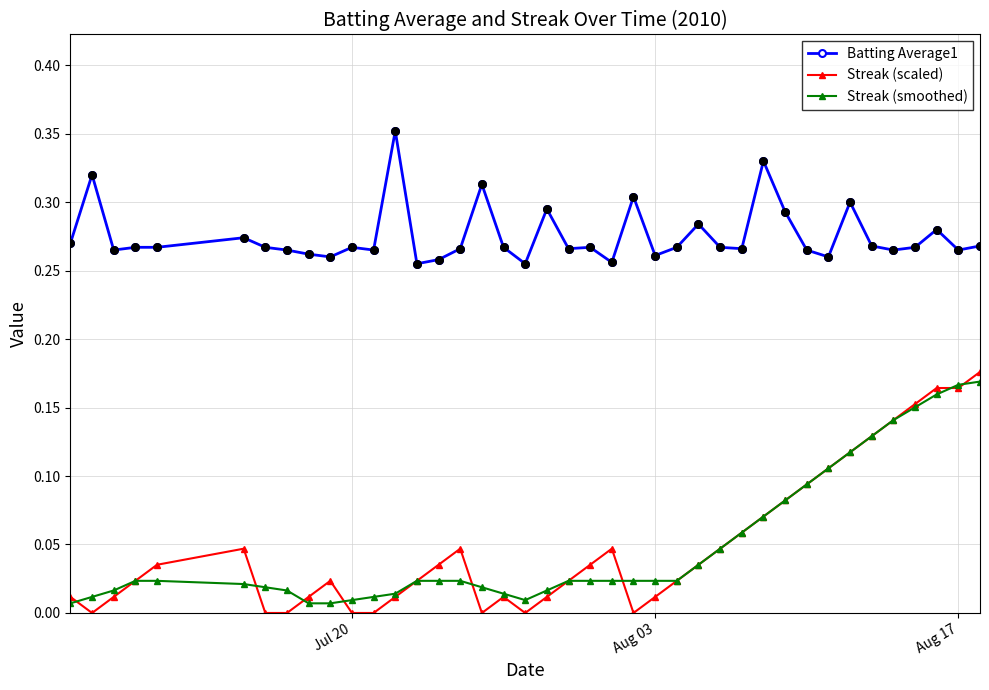

Which series has the largest total across all categories?

Batting Average1